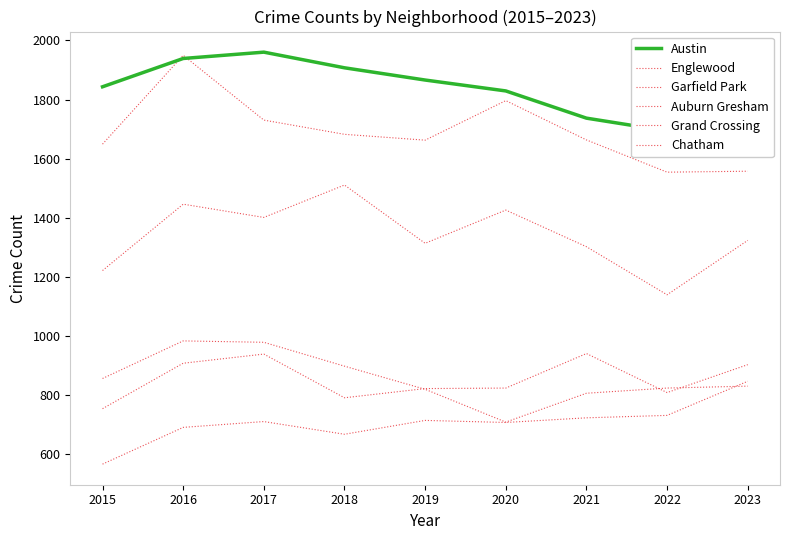

Between 2015 and 2020, which series saw the biggest shift?

Garfield Park